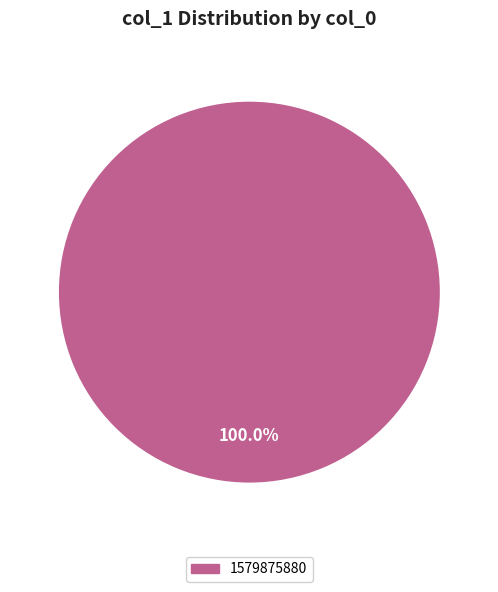

Is there a majority slice in this chart?

Yes